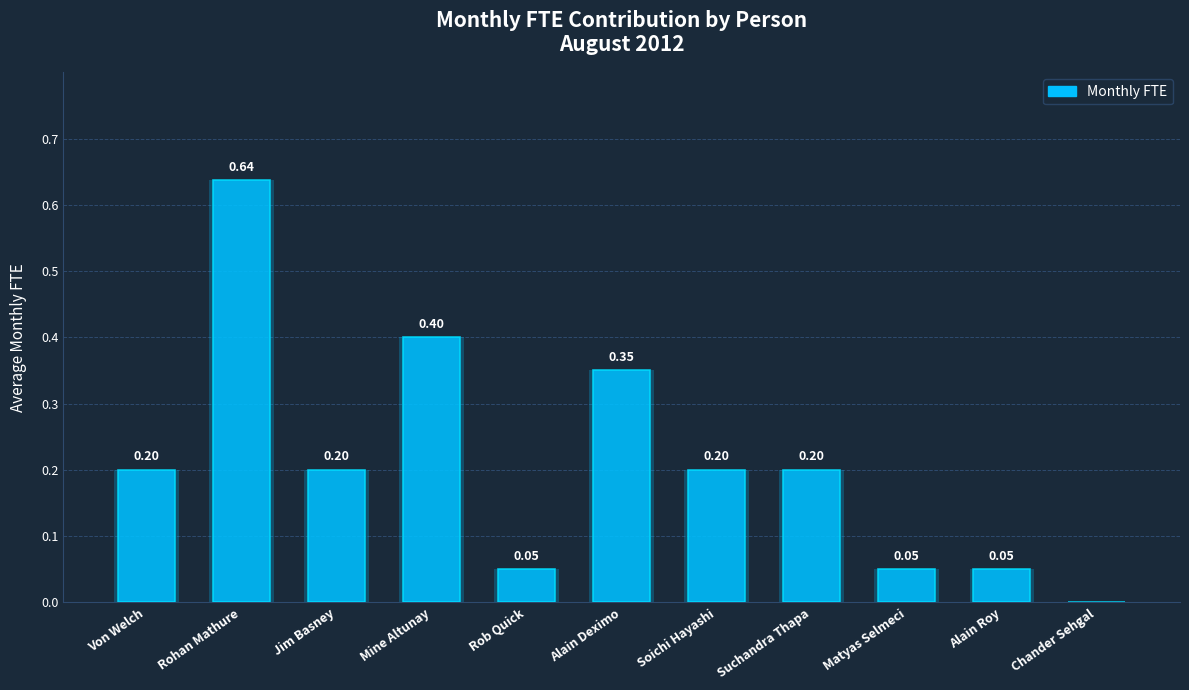

Which has a higher value, Jim Basney or Rob Quick?

Jim Basney